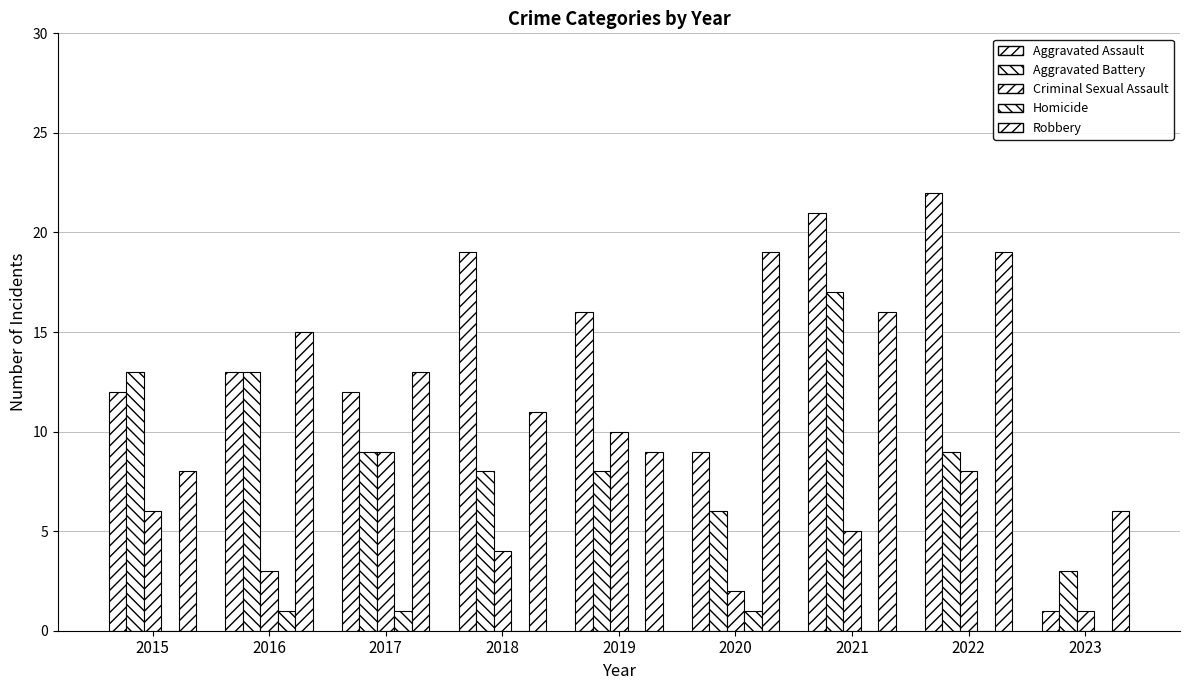

Is the value of Robbery at 2023 greater than the value of Homicide at 2016?

Yes